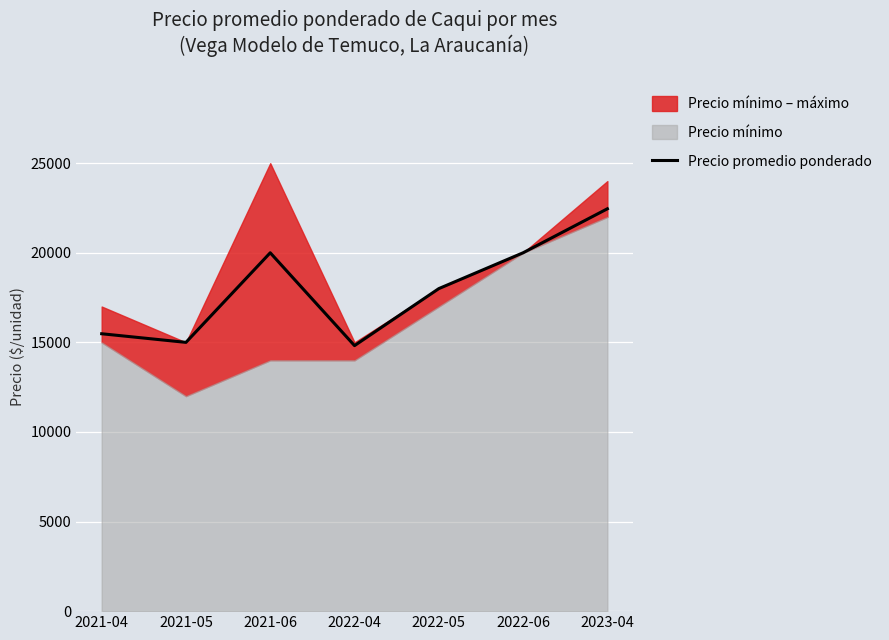

The chart shows a value of 31364 at 2022-05. True or false?

False